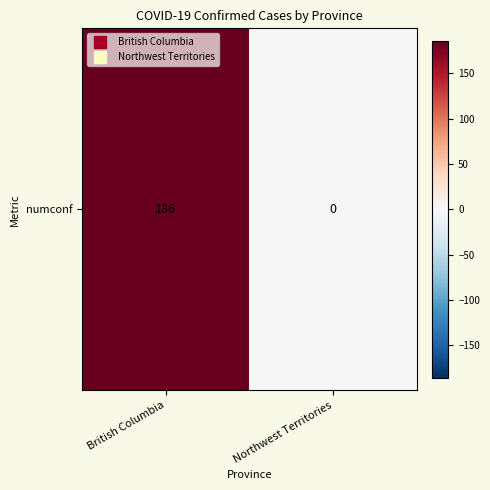

What is the average value?

93